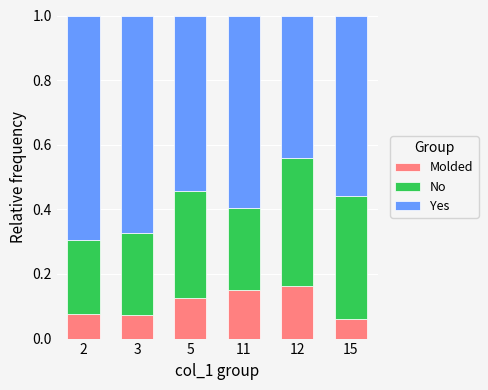

What is the total value across all series at 15?

1.0